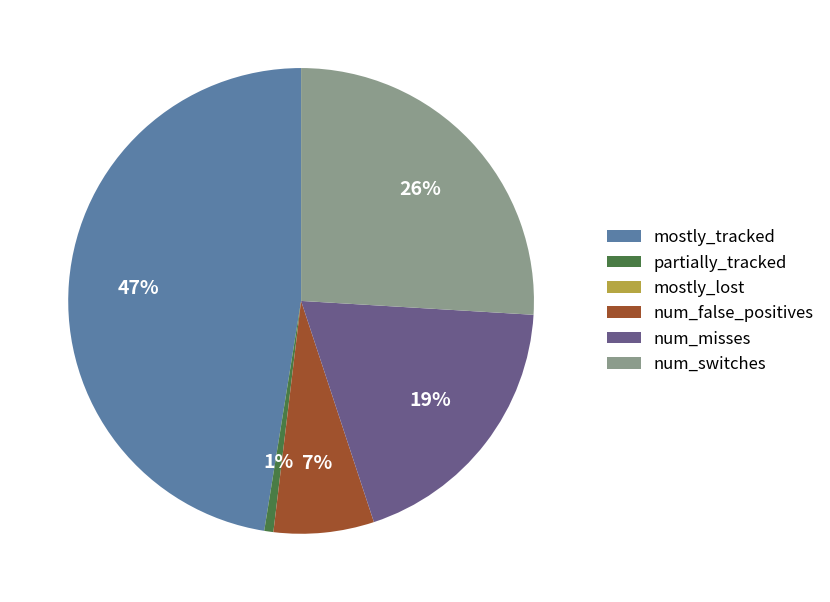

To the nearest percent, what is the average slice percentage?

17%